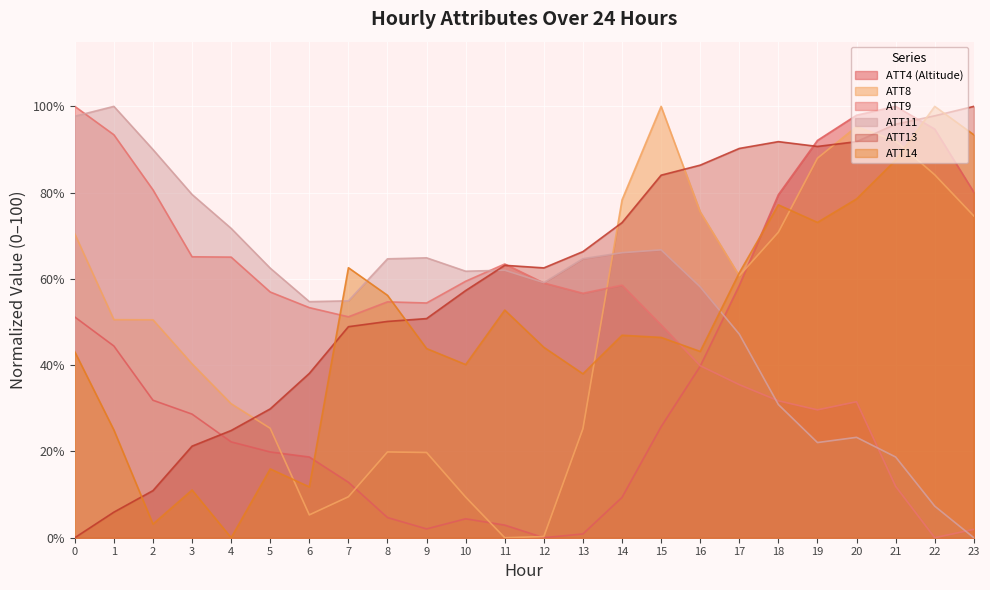

Reading left to right, what are all the values shown in this chart?

ATT4: 0=51.2	1=44.4	2=31.9	3=28.7	4=22.2	5=19.9	6=18.7	7=12.9	8=4.7	9=2.0	10=4.4	11=2.9	12=0.0	13=0.9	14=9.4	15=25.7	16=39.8	17=58.5	18=79.5	19=92.1	20=98.0	21=100.0	22=94.7	23=80.1
ATT8: 0=70.4	1=50.6	2=50.5	3=40.3	4=31.1	5=25.4	6=5.3	7=9.5	8=19.9	9=19.8	10=9.4	11=0.0	12=0.3	13=25.3	14=78.3	15=100.0	16=75.5	17=60.7	18=70.8	19=88.0	20=95.3	21=92.0	22=84.1	23=74.6
ATT9: 0=100.0	1=93.4	2=80.7	3=65.1	4=65.1	5=57.0	6=53.3	7=51.2	8=54.7	9=54.4	10=59.5	11=63.5	12=59.1	13=56.7	14=58.6	15=49.3	16=39.9	17=35.5	18=31.7	19=29.6	20=31.5	21=11.9	22=0.0	23=1.9
ATT11: 0=97.7	1=100.0	2=90.0	3=79.6	4=71.7	5=62.5	6=54.7	7=54.9	8=64.7	9=64.9	10=61.8	11=62.0	12=59.1	13=64.7	14=66.1	15=66.7	16=58.2	17=47.2	18=30.9	19=22.1	20=23.3	21=18.7	22=7.3	23=0.0
ATT13: 0=0.0	1=5.9	2=10.9	3=21.2	4=24.9	5=29.9	6=38.1	7=48.9	8=50.1	9=50.8	10=57.3	11=63.1	12=62.6	13=66.3	14=73.1	15=84.0	16=86.4	17=90.2	18=91.8	19=90.7	20=91.8	21=95.9	22=97.8	23=100.0
ATT14: 0=43.1	1=25.0	2=3.2	3=11.1	4=0.0	5=16.0	6=11.8	7=62.6	8=56.2	9=43.9	10=40.1	11=52.8	12=44.1	13=38.0	14=46.9	15=46.4	16=43.2	17=61.4	18=77.2	19=73.1	20=78.5	21=87.5	22=100.0	23=93.4